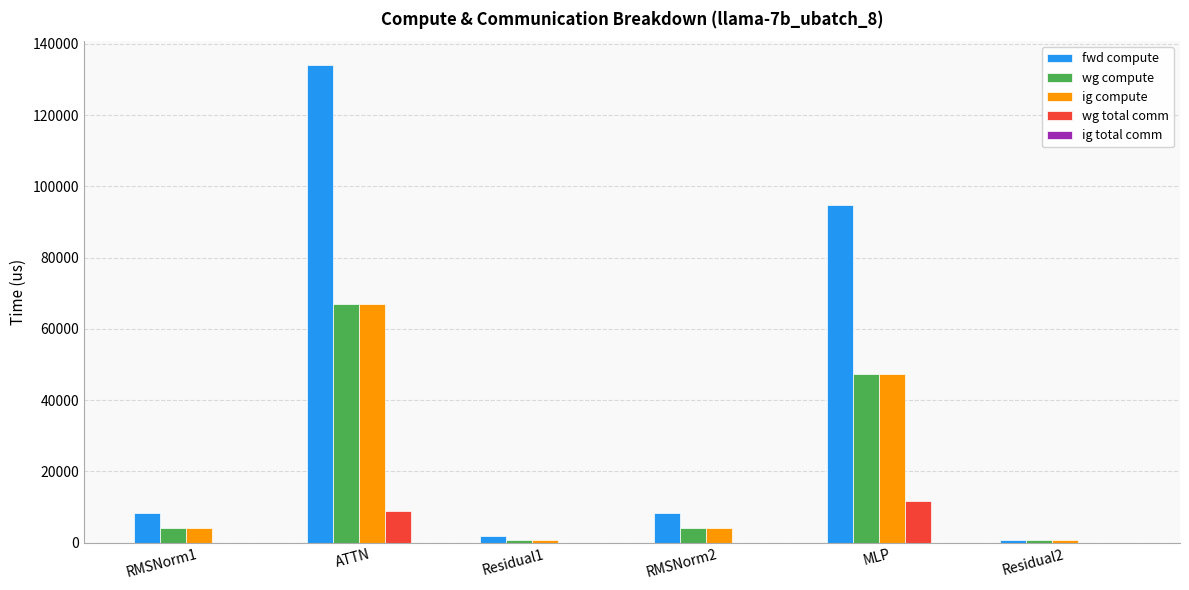

At which category is the sum across all series the highest?

ATTN